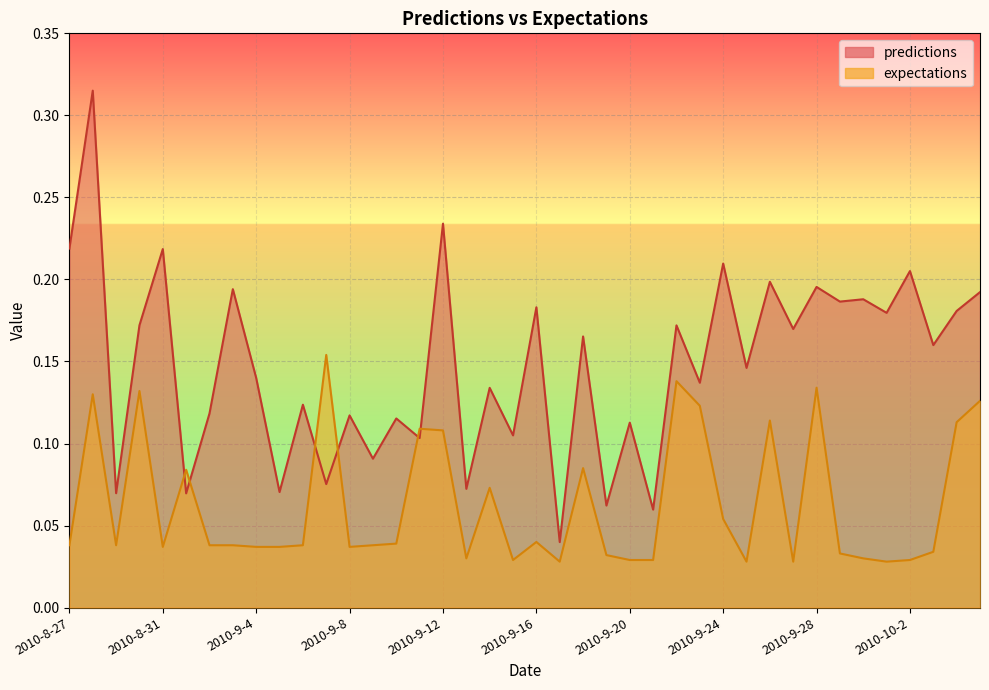

What is the label of the 12th point from the left?

2010-9-7